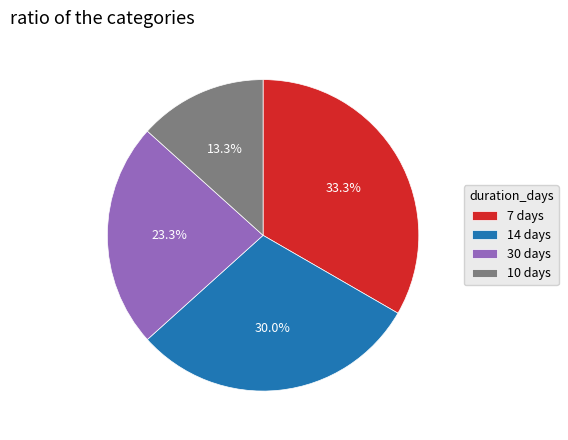

True or false: 14 accounts for 30% of the total.

True